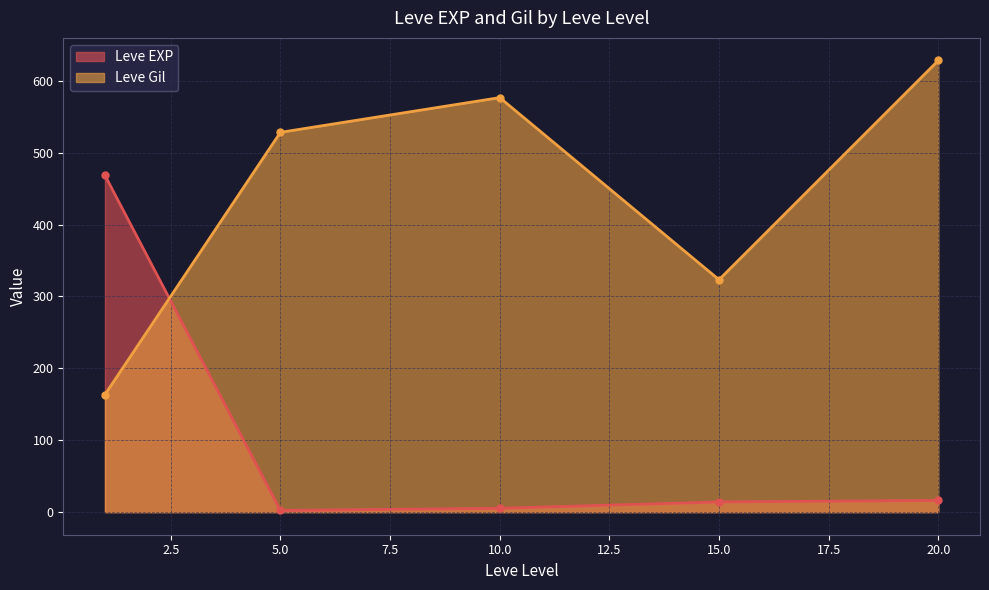

What is the maximum value shown in the chart?

628.3